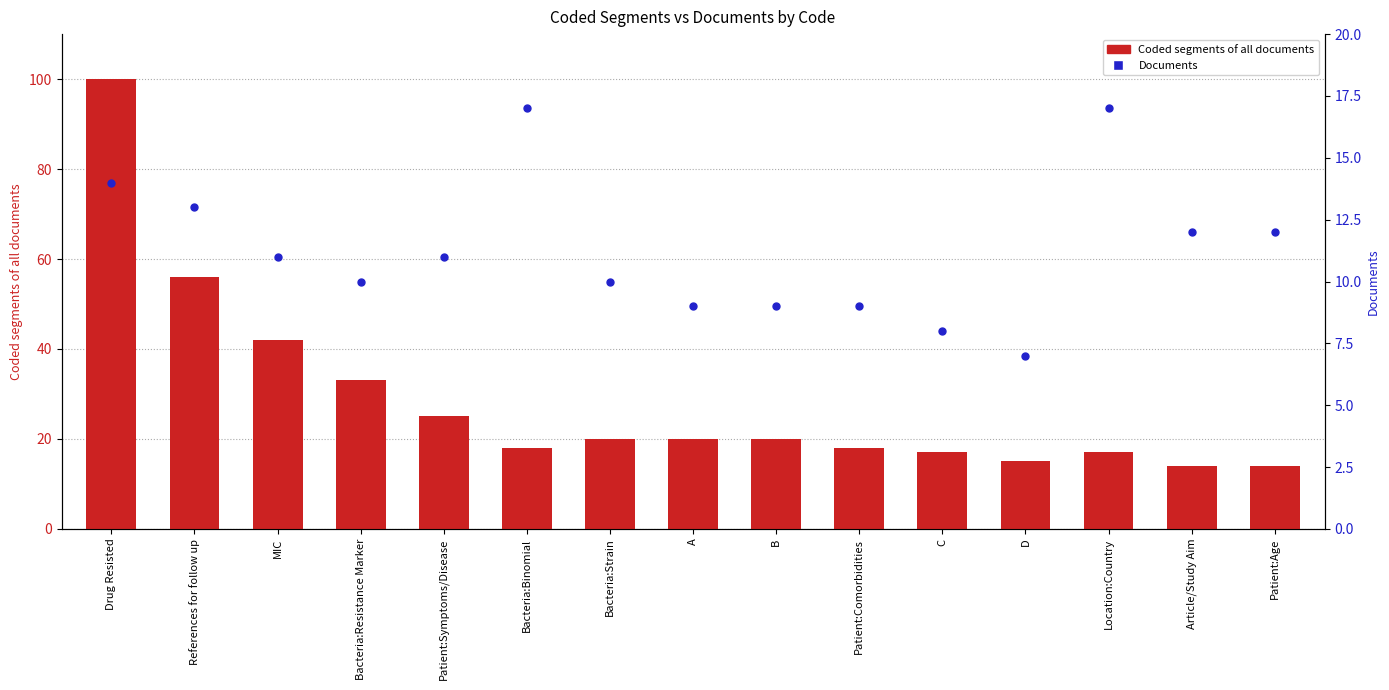

Which series contains the highest Y value?

Coded segments of all documents